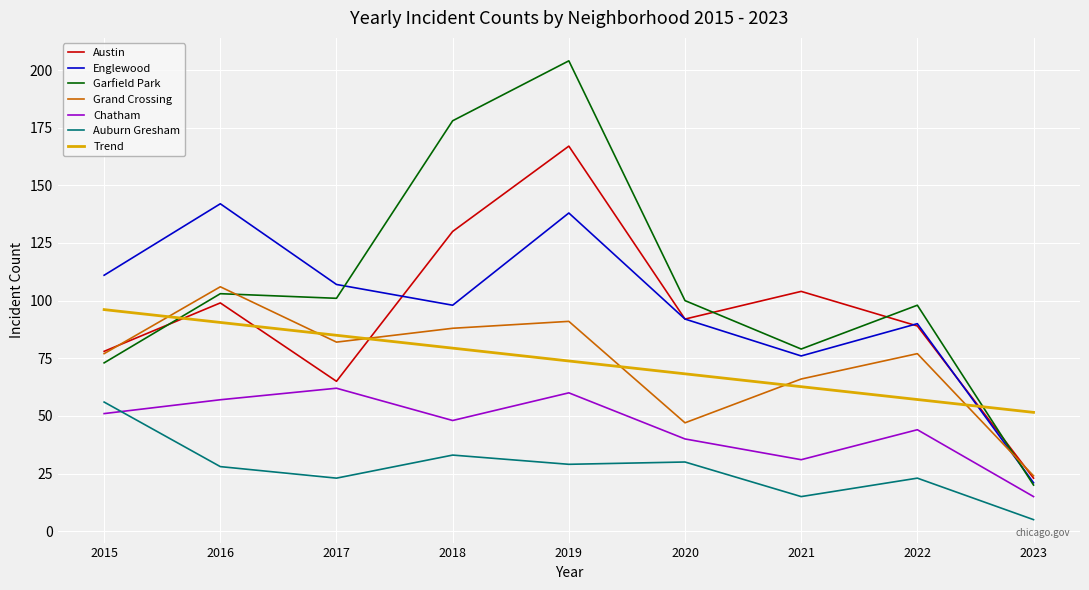

True or false: Grand Crossing has more than 1 points higher than both neighbors.

True